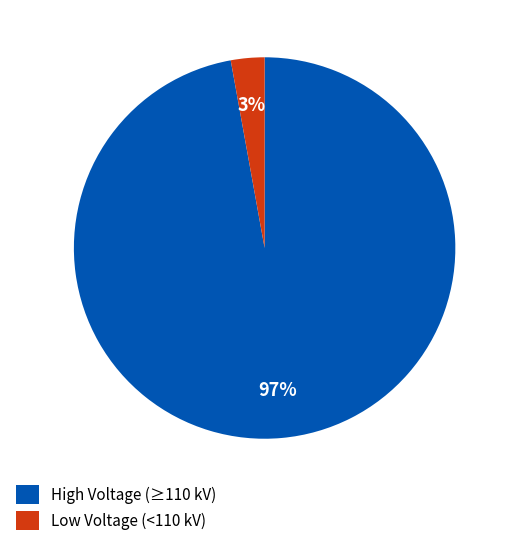

Which category has the biggest portion of the pie?

High Voltage (≥110 kV)